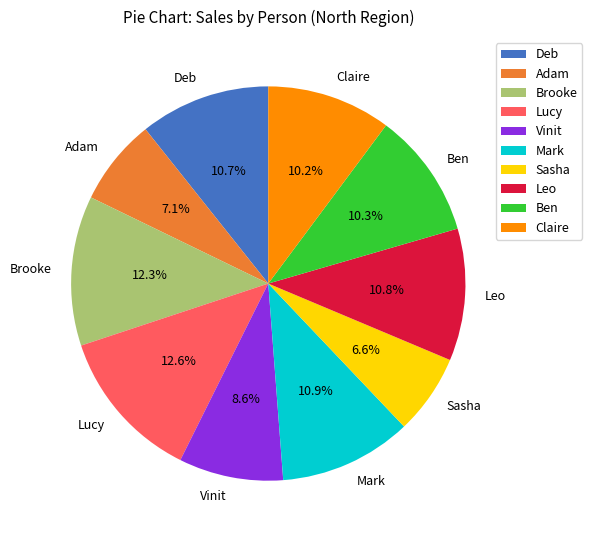

What percentage is the Lucy slice, to the nearest percent?

13%